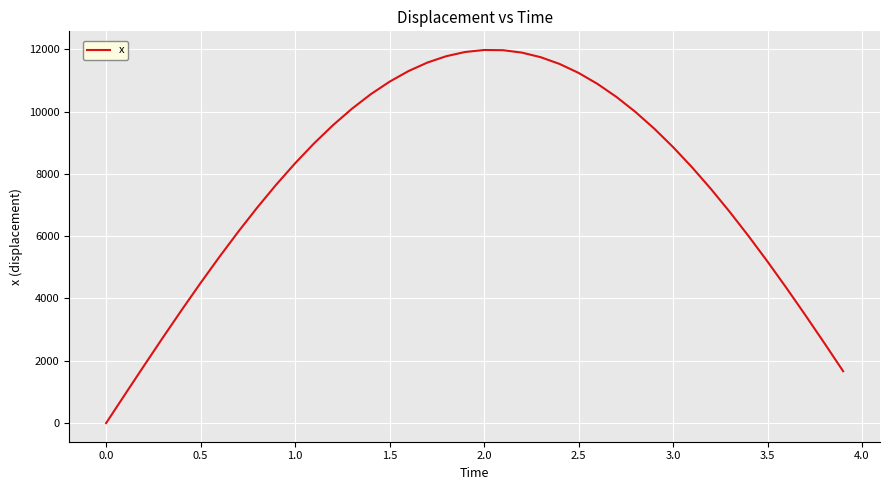

What is the difference between the maximum and minimum values?

11977.3